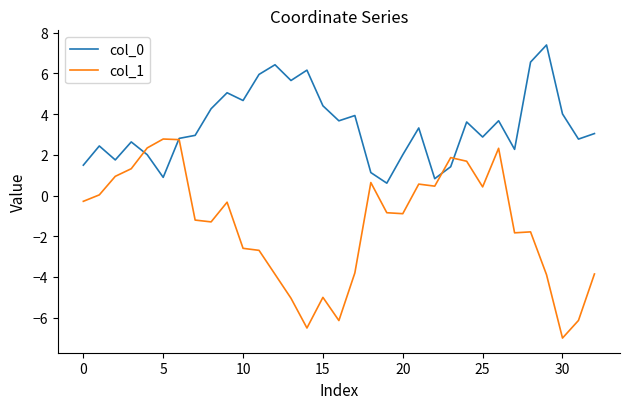

What is the highest value of the col_1 series?

2.8